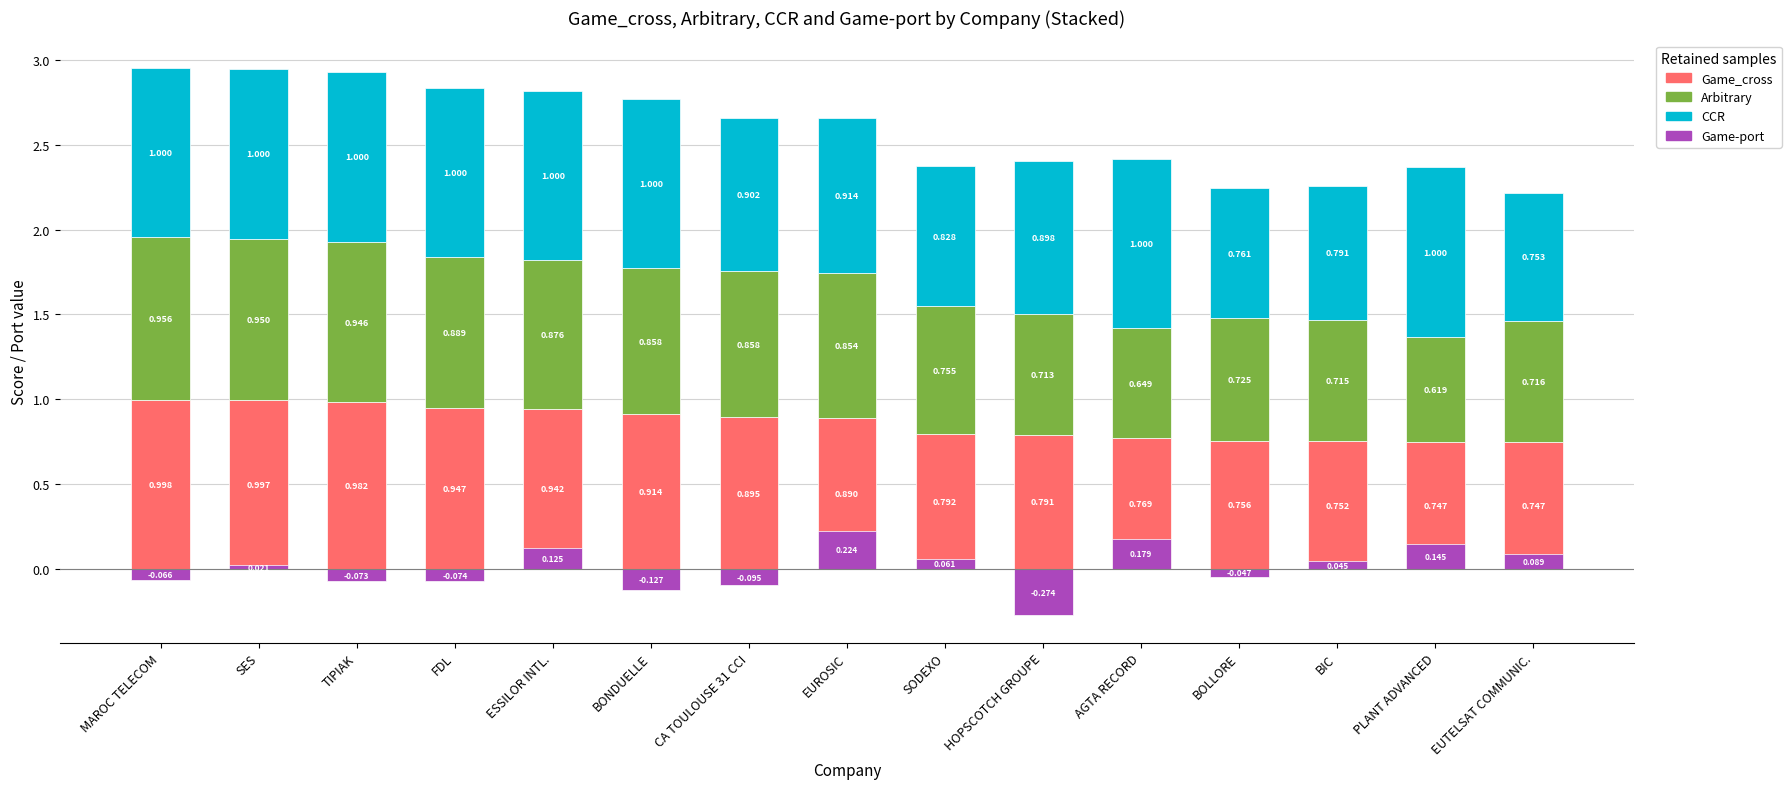

At which label does Game_cross reach its minimum?

EUTELSAT COMMUNIC.